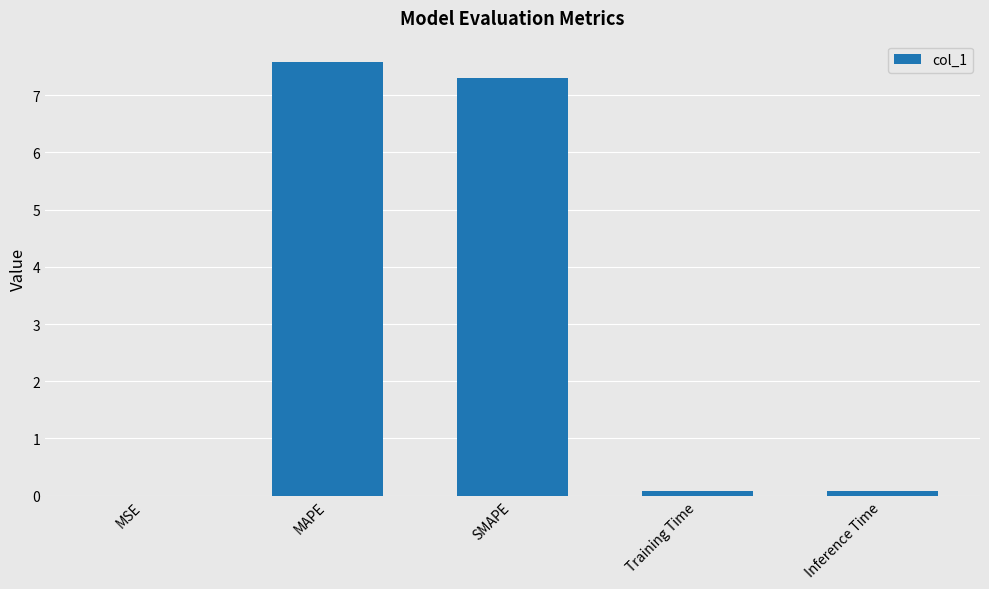

What is the change in value from MAPE to Training Time?

-7.5